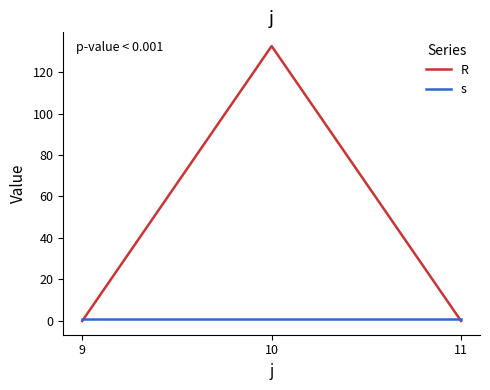

The R series shows -69.2 at 11. True or false?

False